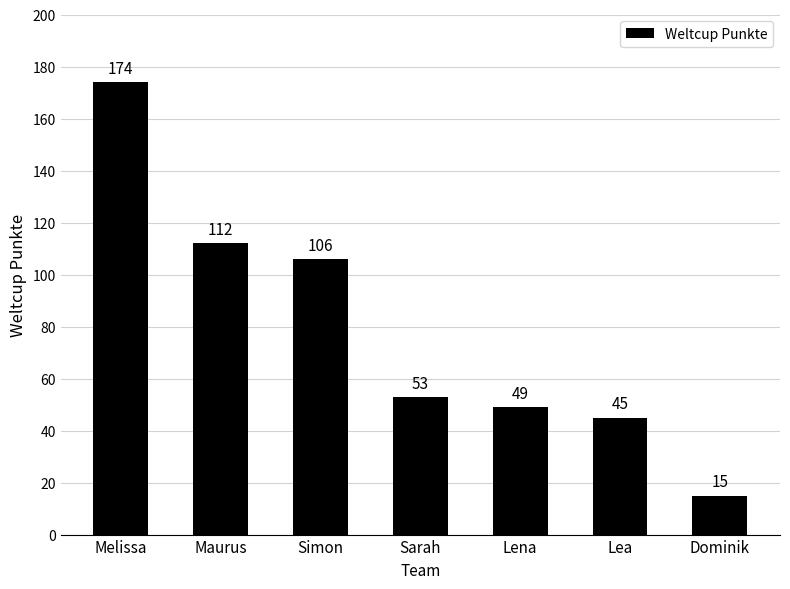

Reading left to right, transcribe all the data shown in this chart.

Melissa=174	Maurus=112	Simon=106	Sarah=53	Lena=49	Lea=45	Dominik=15